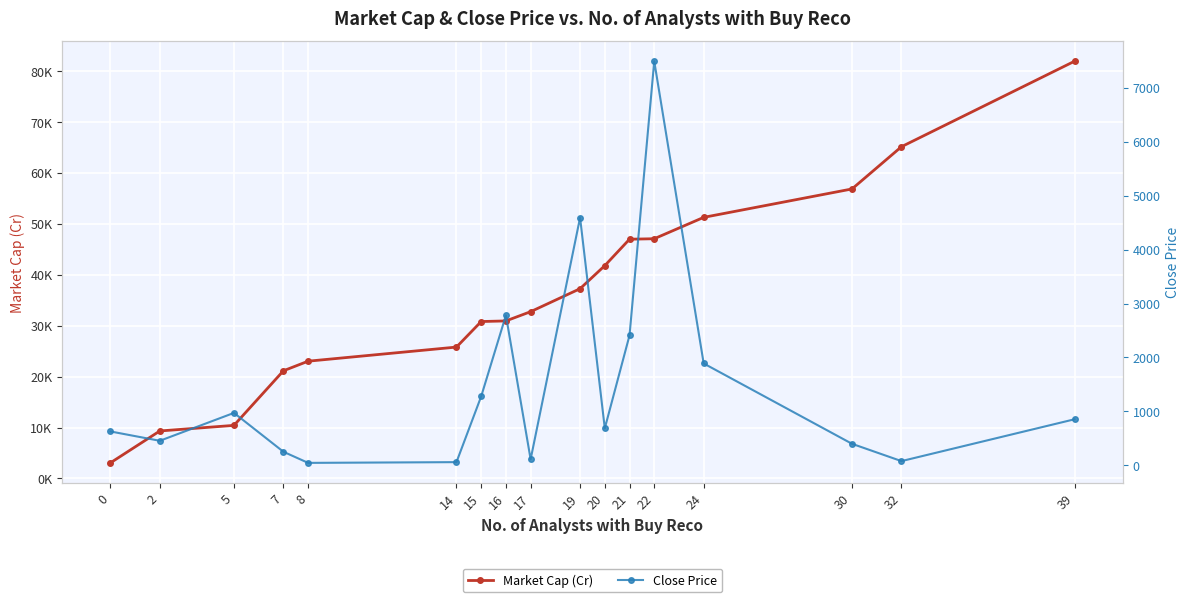

At which label is Market Cap (Cr) closest to 42492?

20